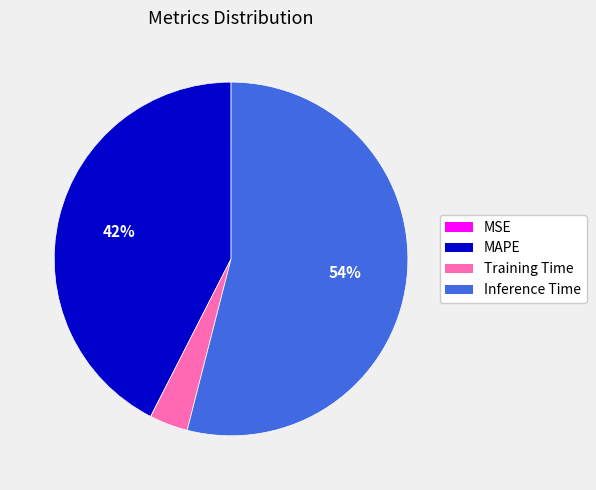

To the nearest percent, what is the difference between the largest and smallest slice percentages?

54%